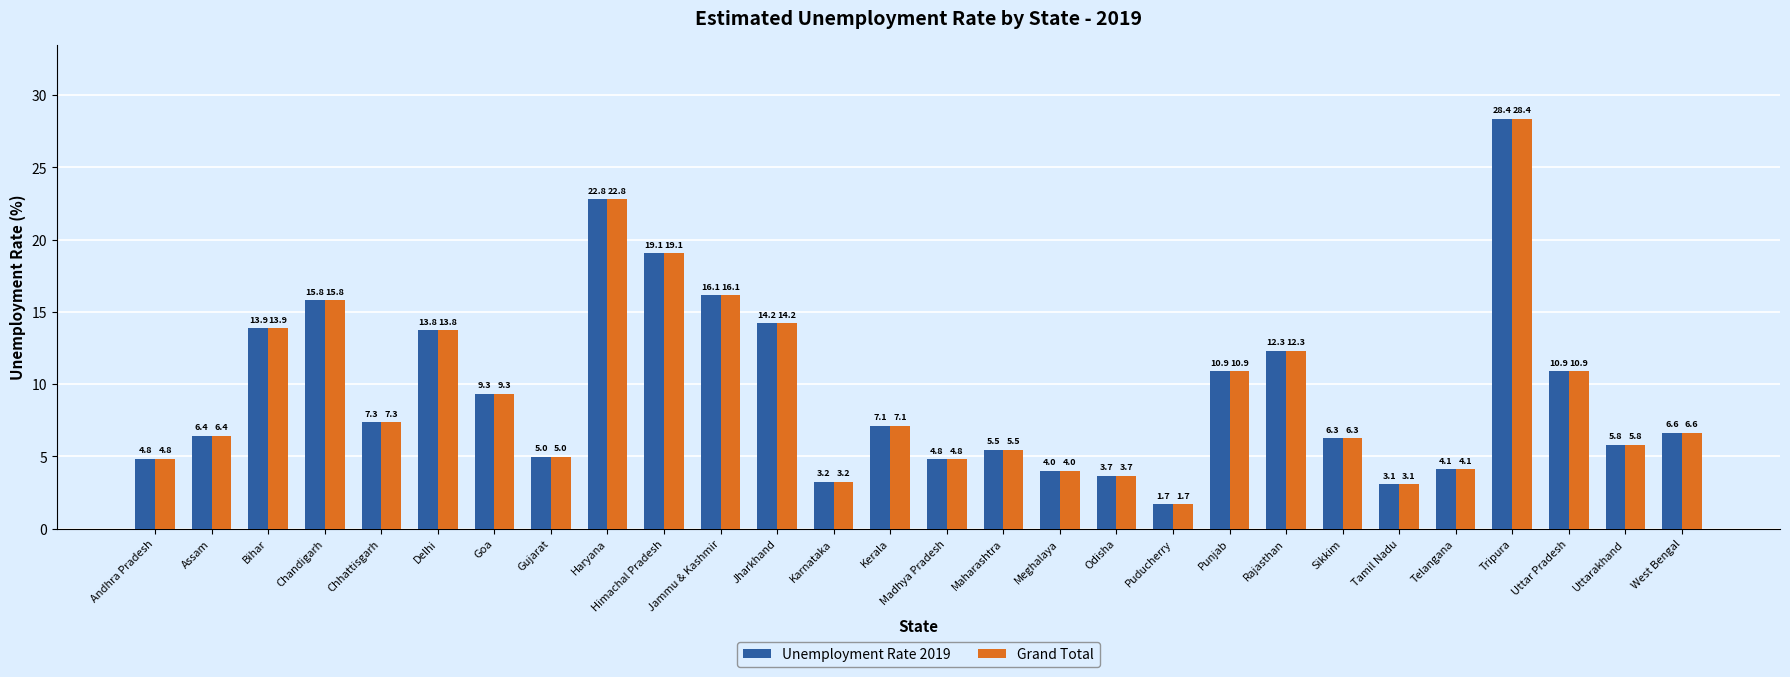

What is the value of the Unemployment Rate 2019 bar at the 11th from the left?

16.1